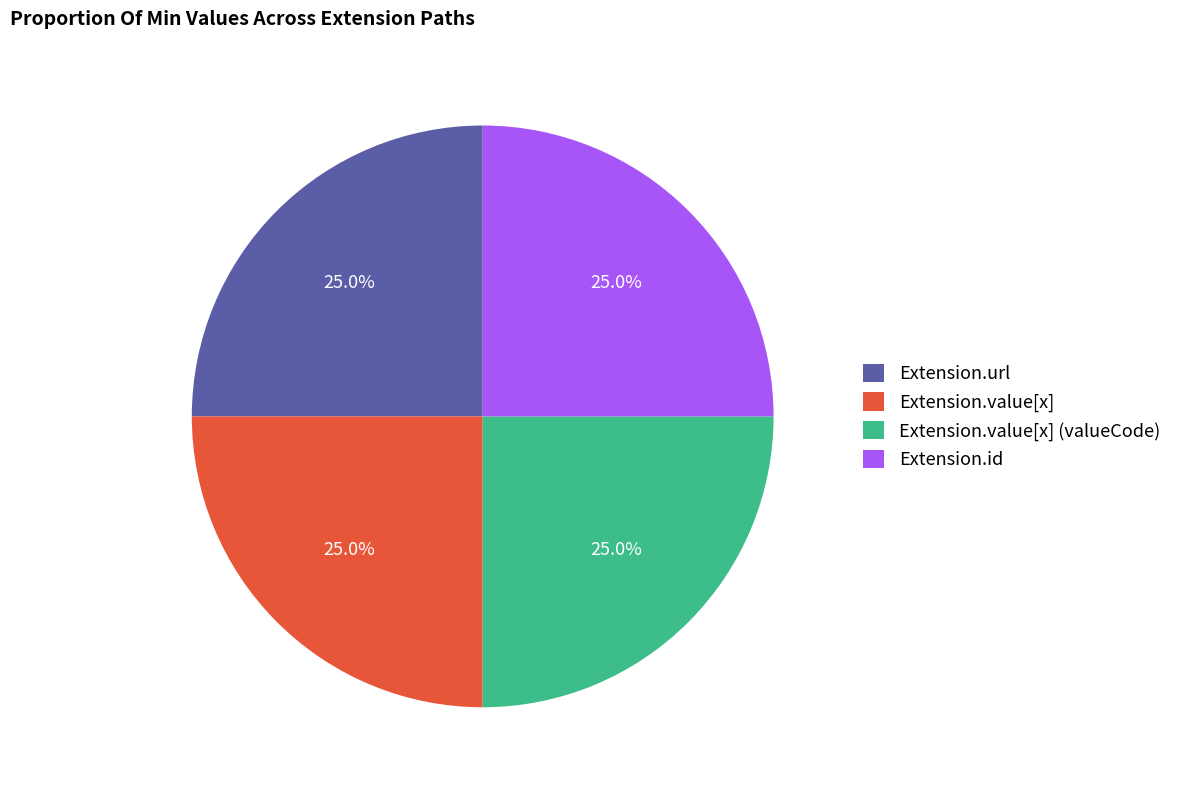

What is the total percentage of Extension.id and Extension.value[x]?

50.0%